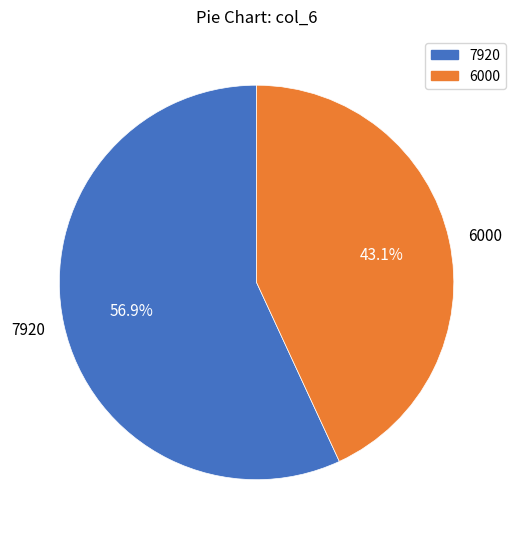

The 6000 slice represents 35% of the pie. True or false?

False